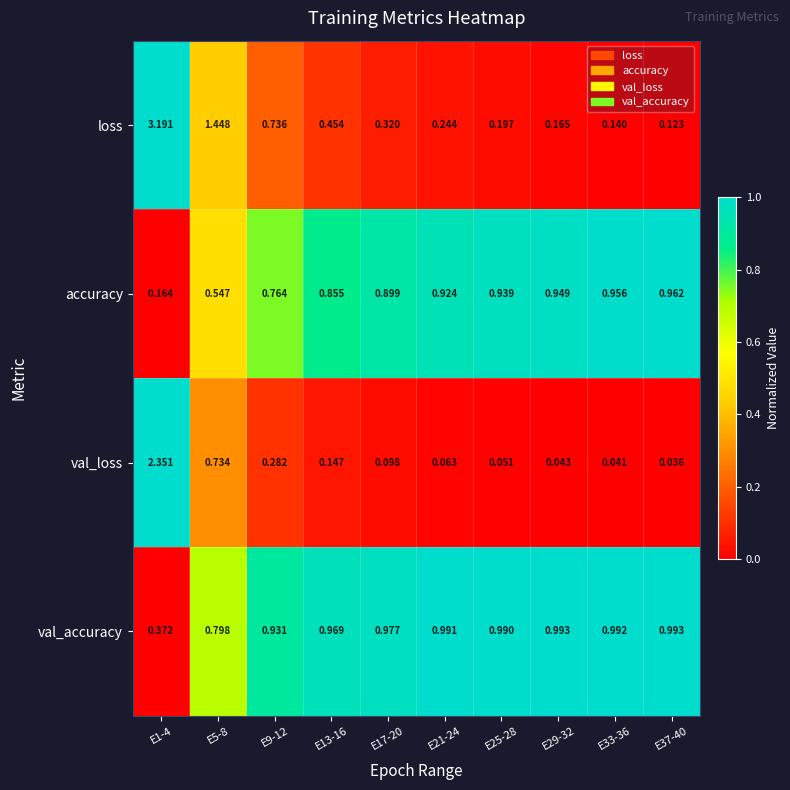

Which series has the largest total across all categories?

val_accuracy